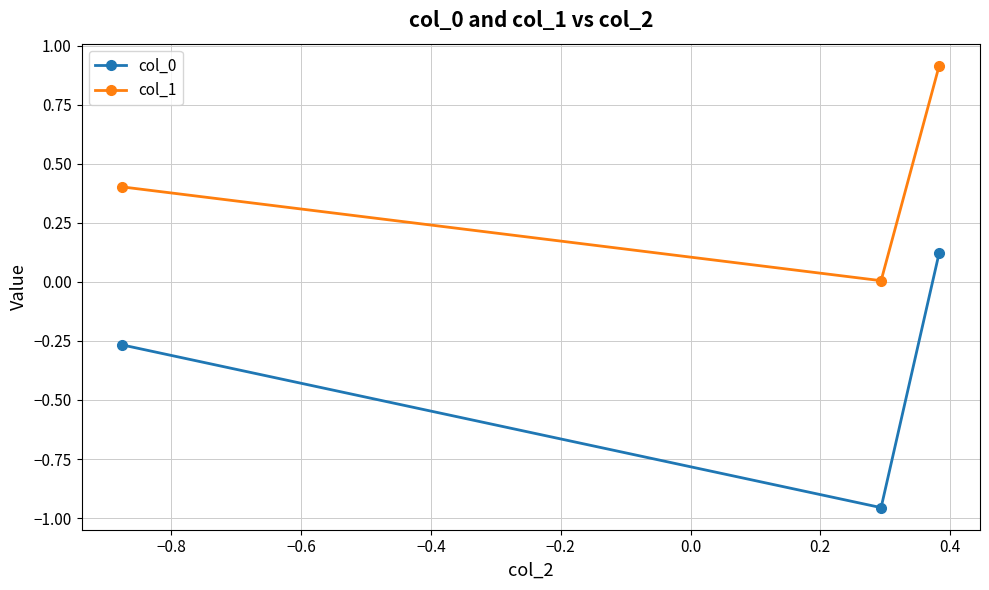

What is the difference between the maximum and minimum values in the col_1 series?

0.9